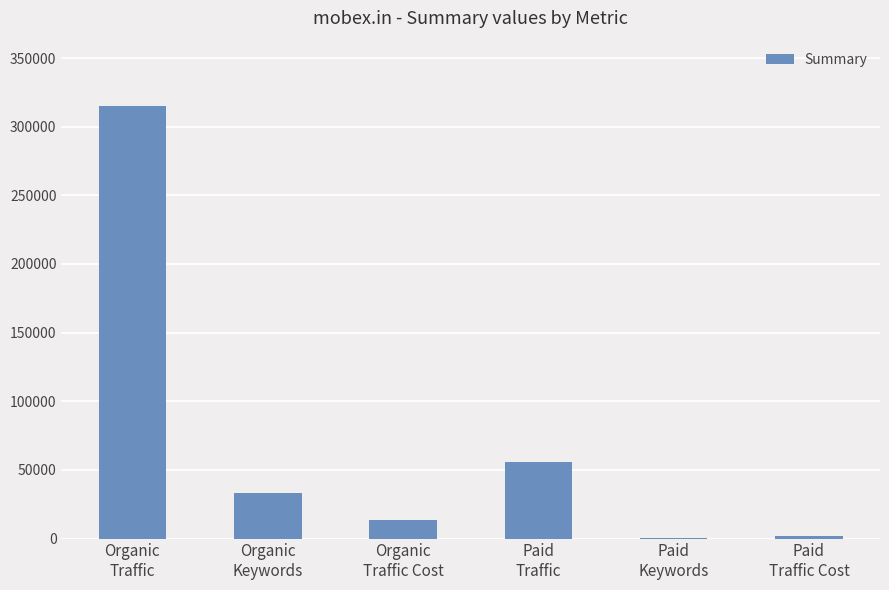

Count the number of data series in this chart.

1